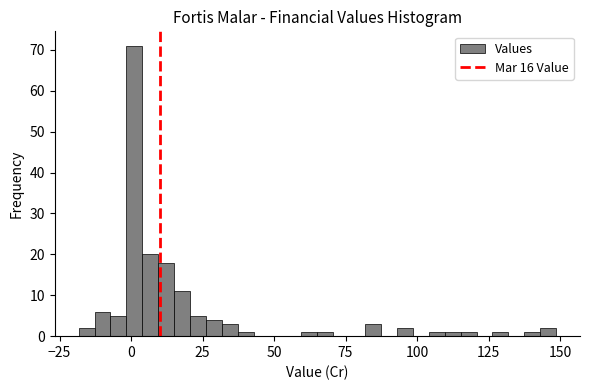

Read against the x-axis, roughly where is the centre of the tallest bar?

0